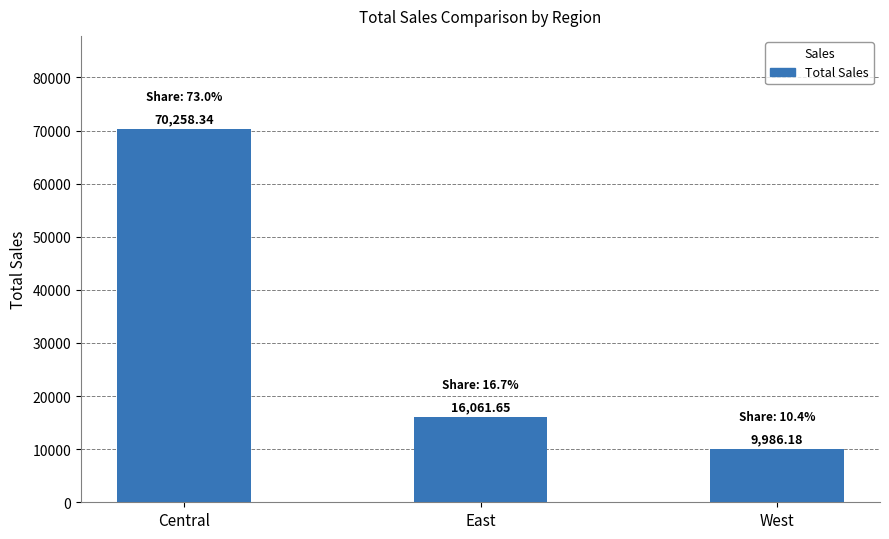

How many bars are there in total?

3